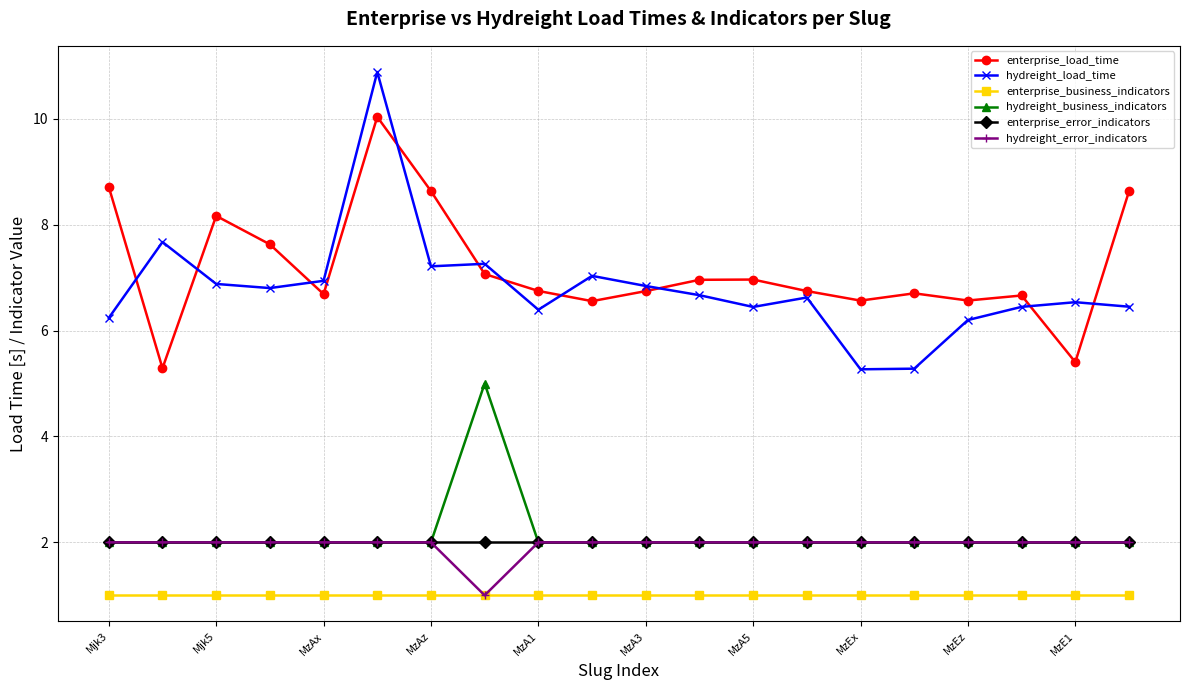

True or false: hydreight_business_indicators and hydreight_load_time intersect in this chart.

False